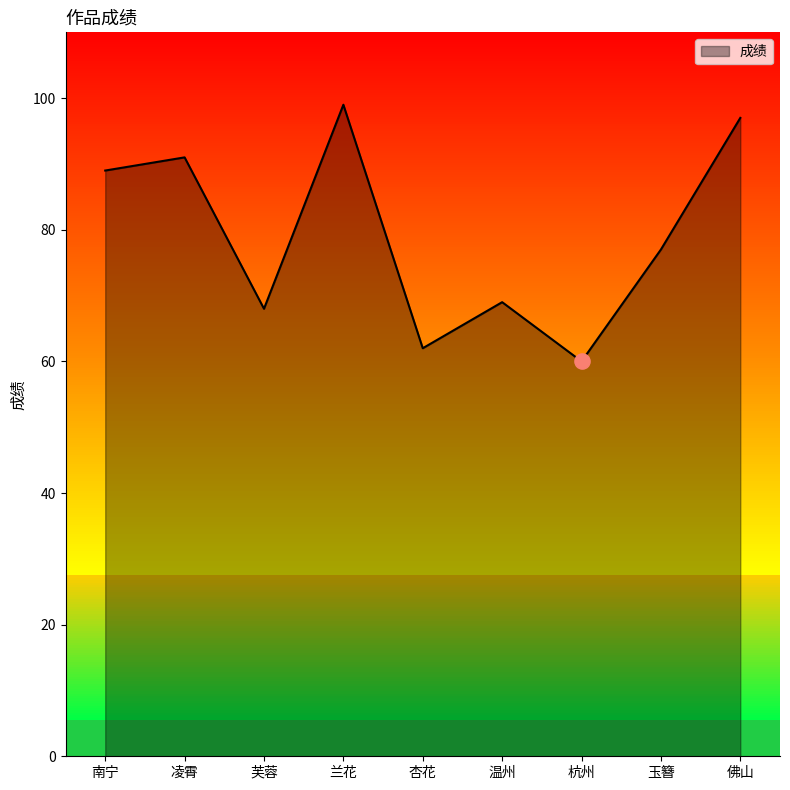

Approximately how many times larger is the value at 兰花 compared to 芙蓉?

1.5